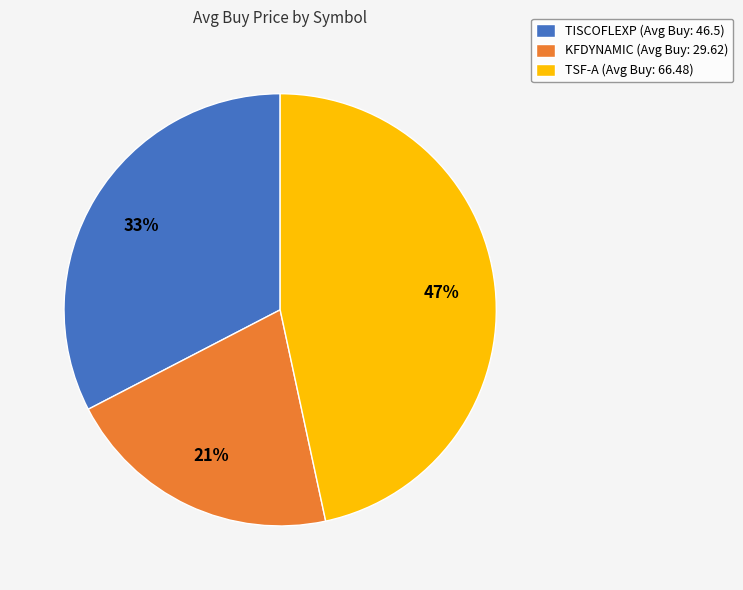

Count the number of slices in the pie.

3